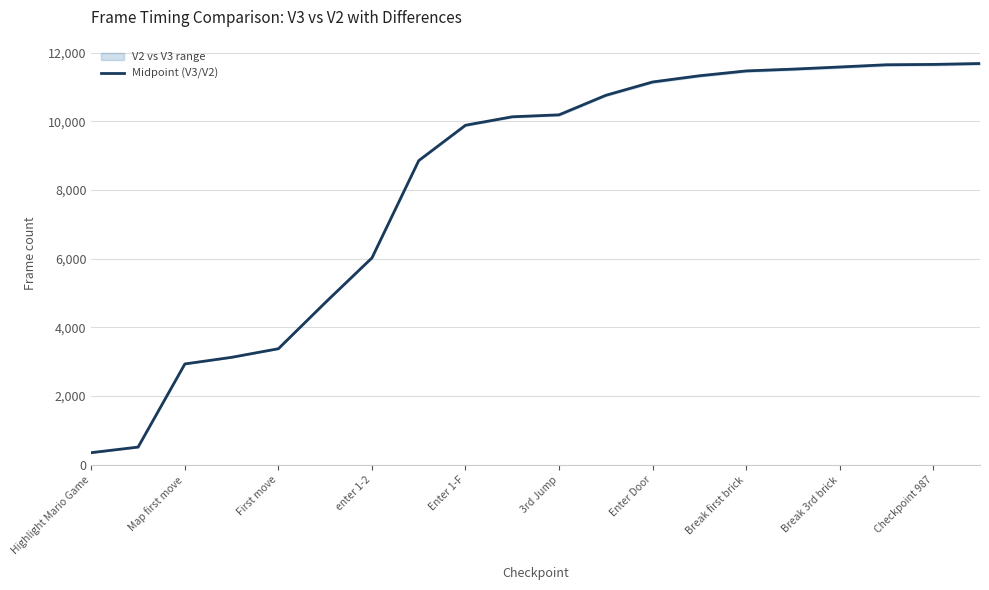

What is the maximum value for Midpoint (V3/V2)?

11680.0